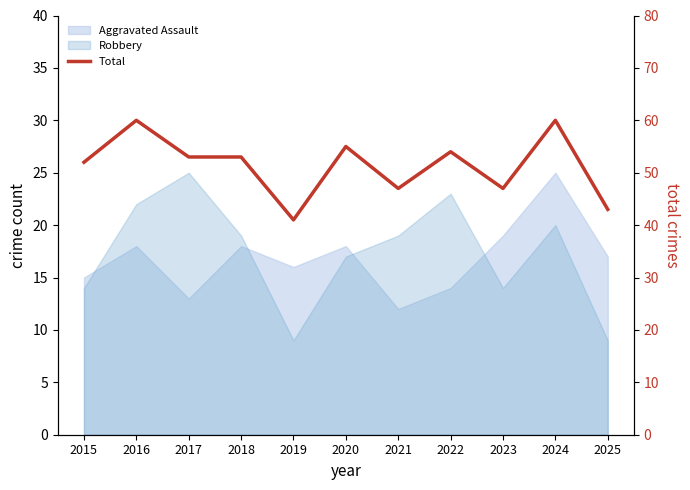

What is the value of the 9th point from the left?

47